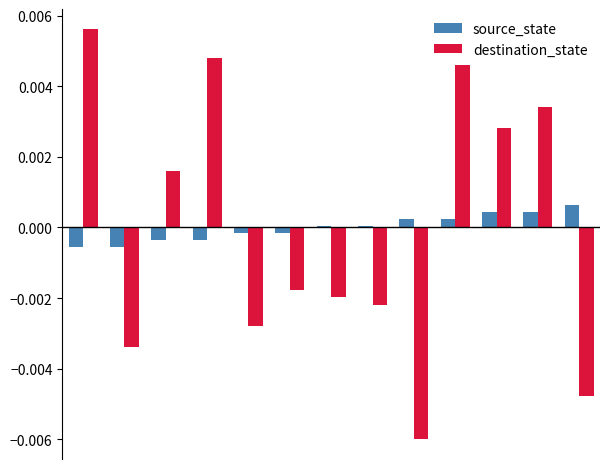

Rank the series by their maximum value, from lowest to highest.

source_state, destination_state